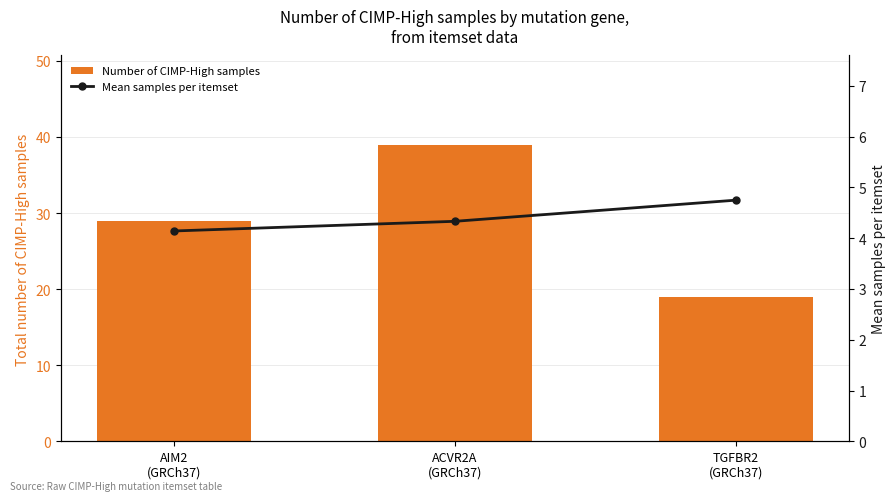

List the series in order of their peak value, highest first.

Number of CIMP-High samples, Mean samples per itemset